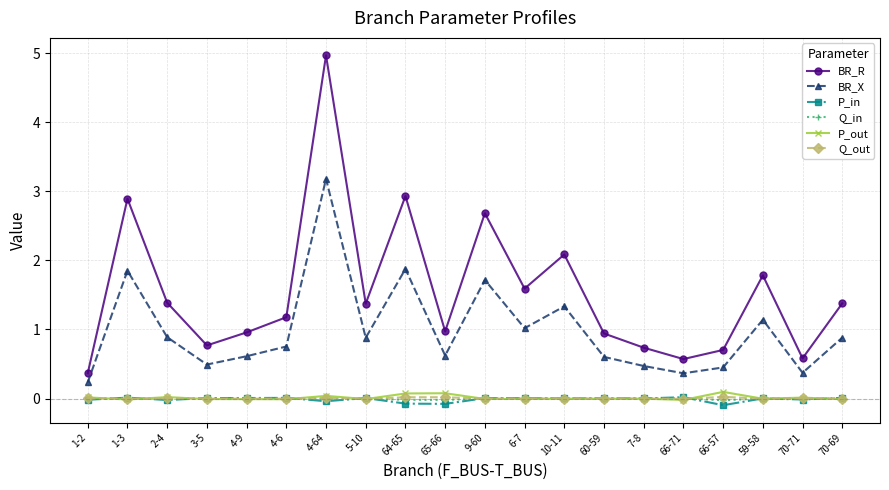

At which category is the sum across all series the highest?

4-64